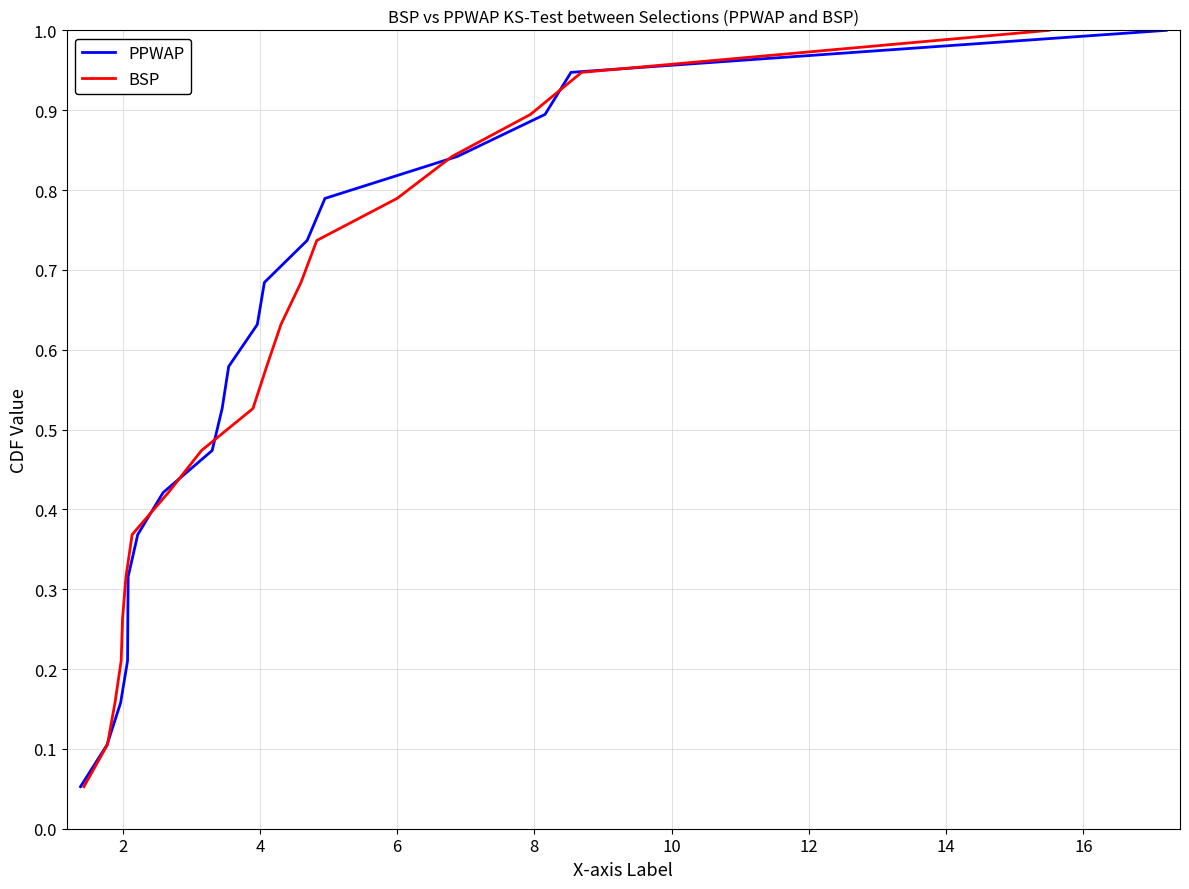

True or false: PPWAP and BSP cross at least once.

False